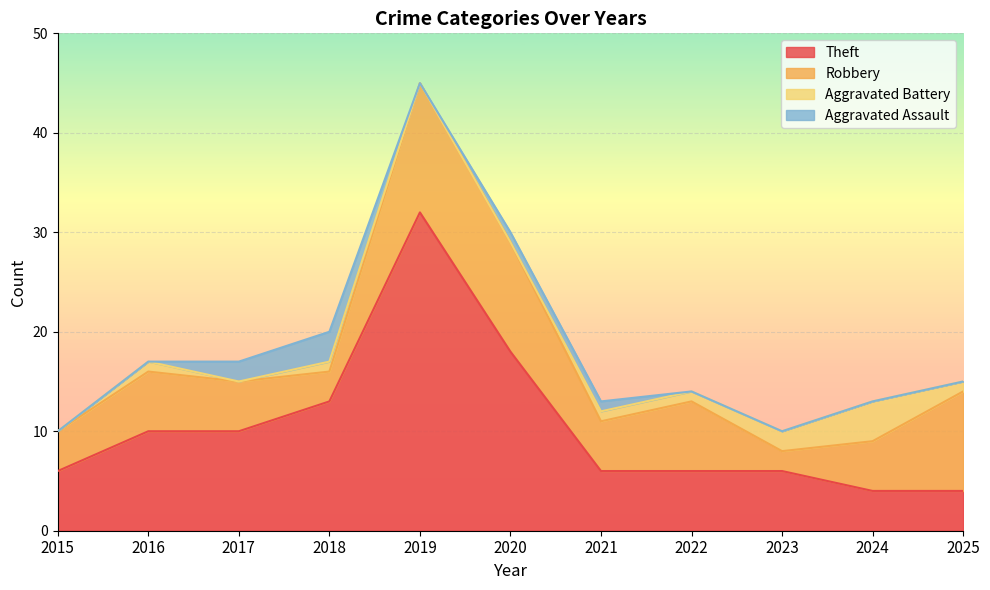

Which category has the highest value in the Aggravated Battery series?

2024